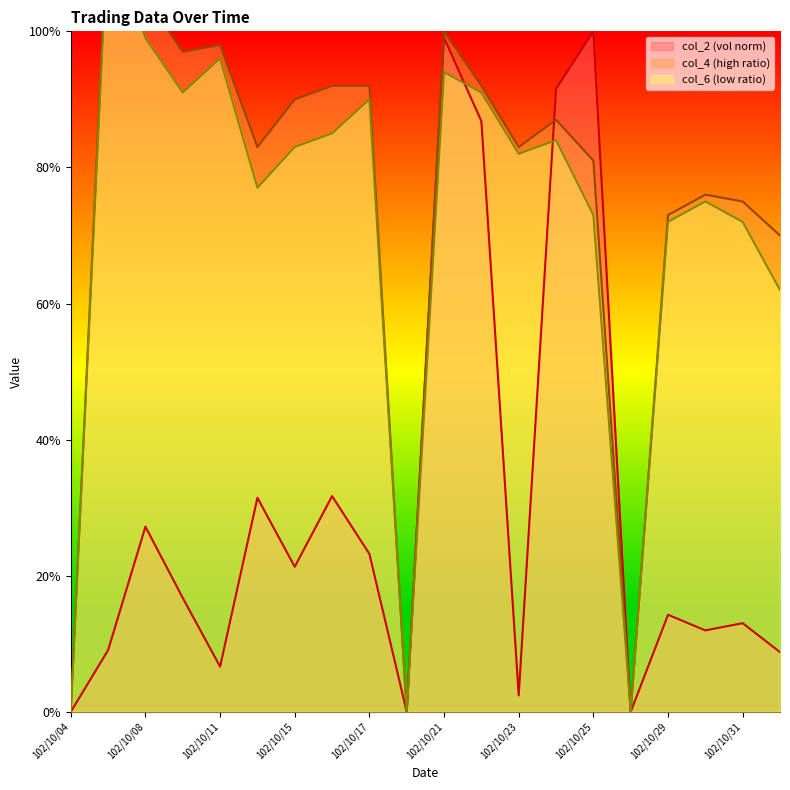

Count the number of data series in this chart.

3